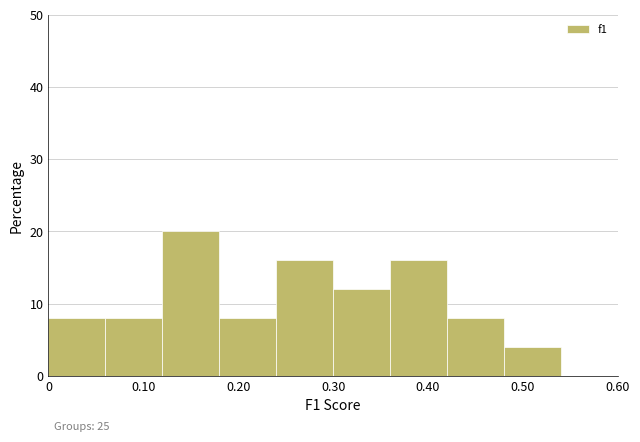

Which range on the x-axis has the tallest bar?

0.12 to 0.18